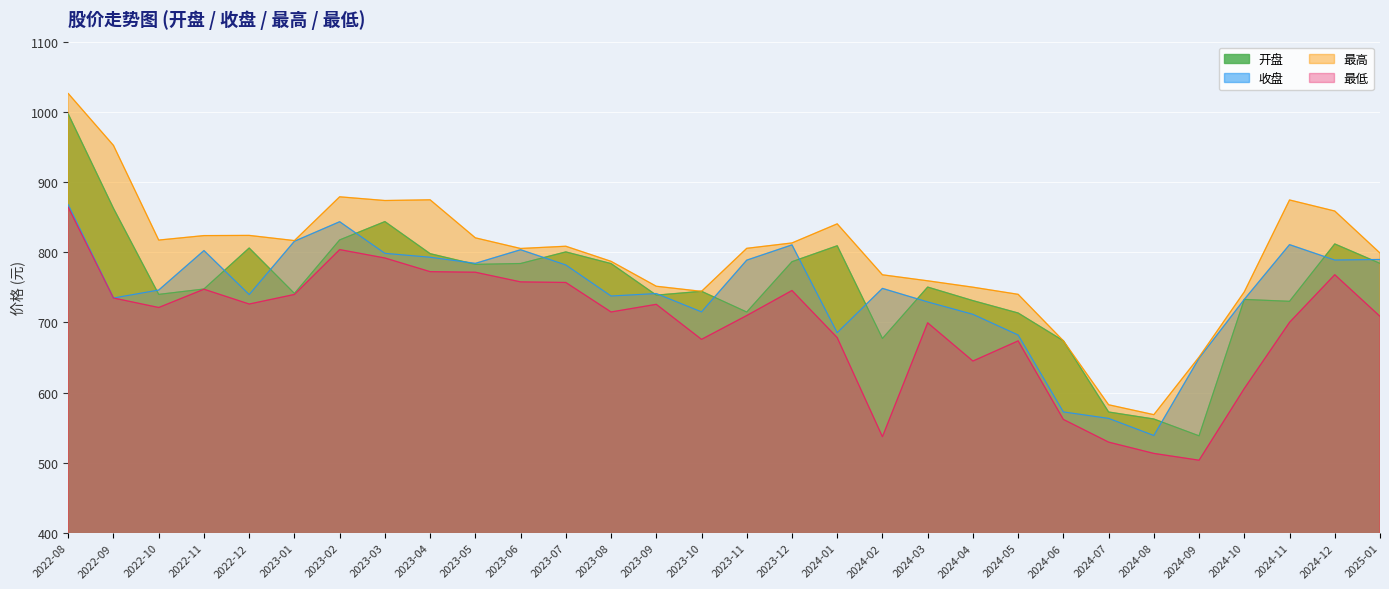

How many series are shown in this chart?

4